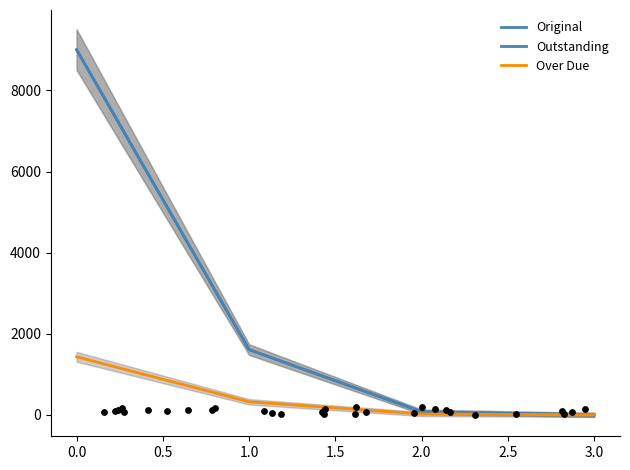

Which series reaches the minimum Y coordinate?

Over Due